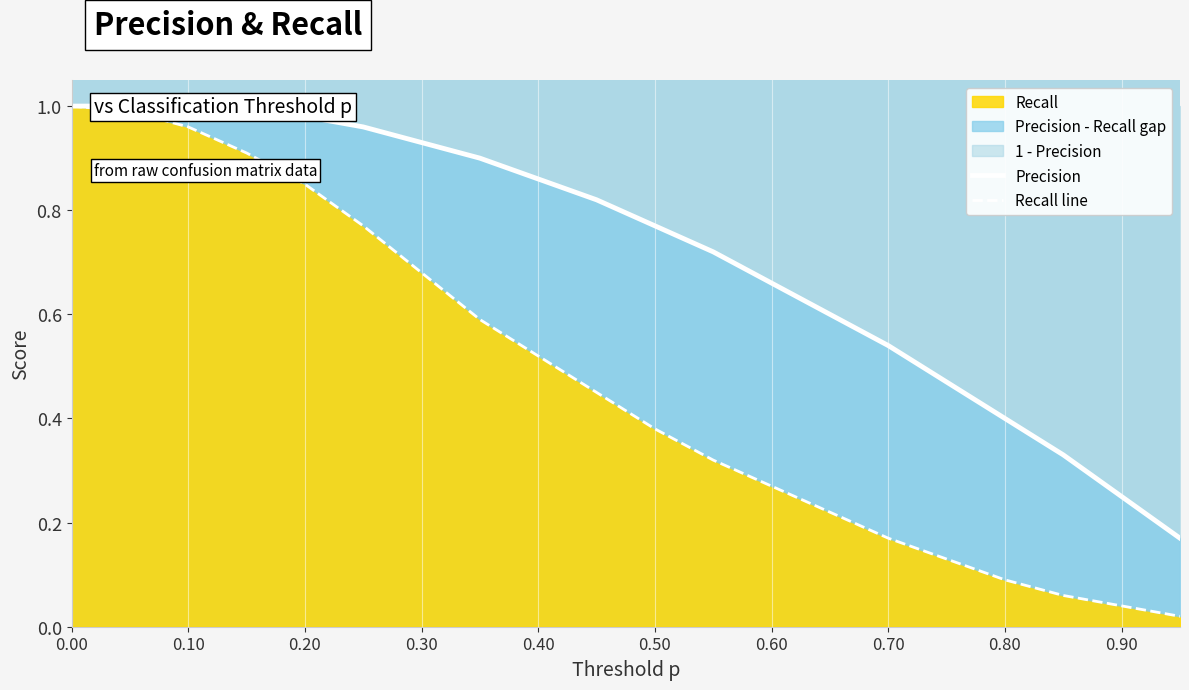

True or false: Precision has more than 1 points higher than both neighbors.

False